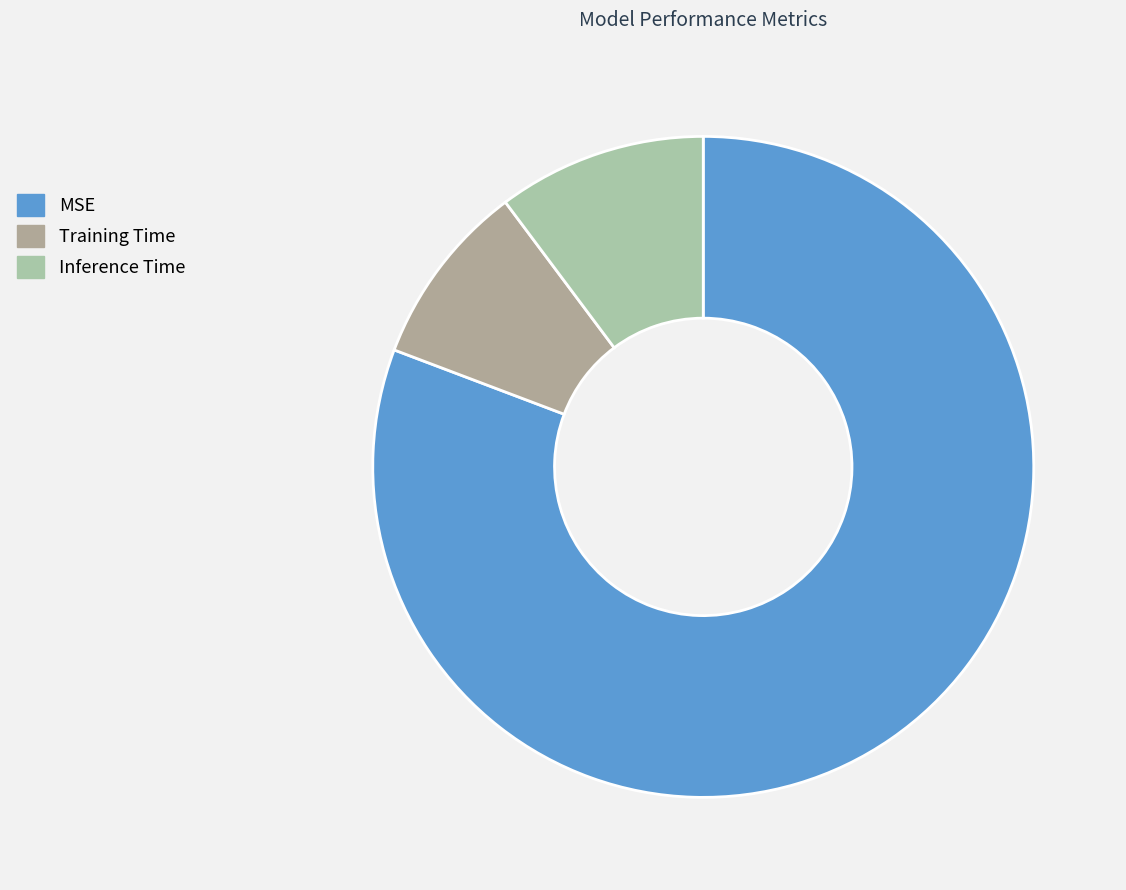

What portion of the pie excludes Inference Time?

89.8%